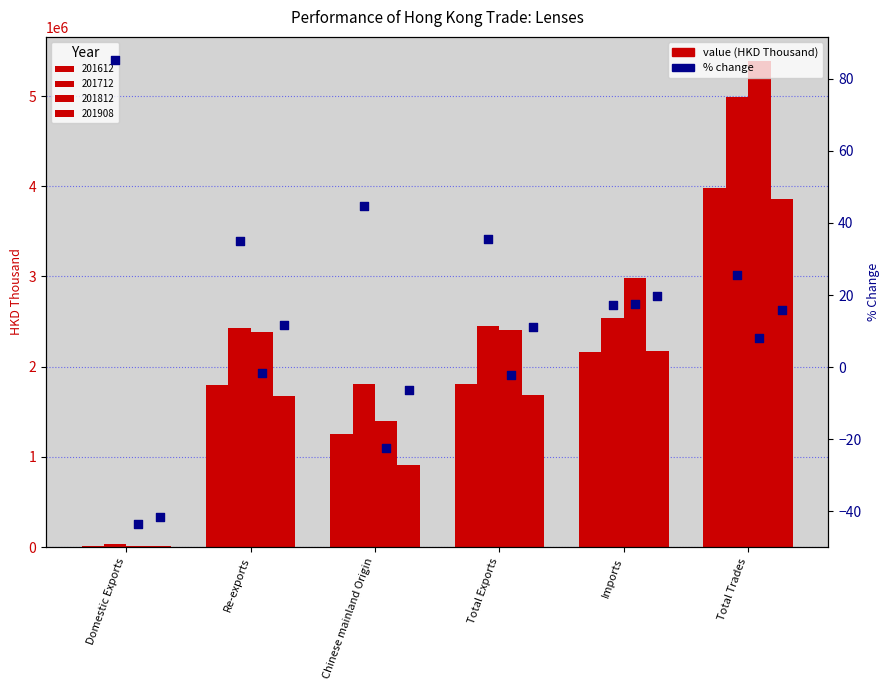

Which series reaches the maximum Y coordinate?

201712_% CHG